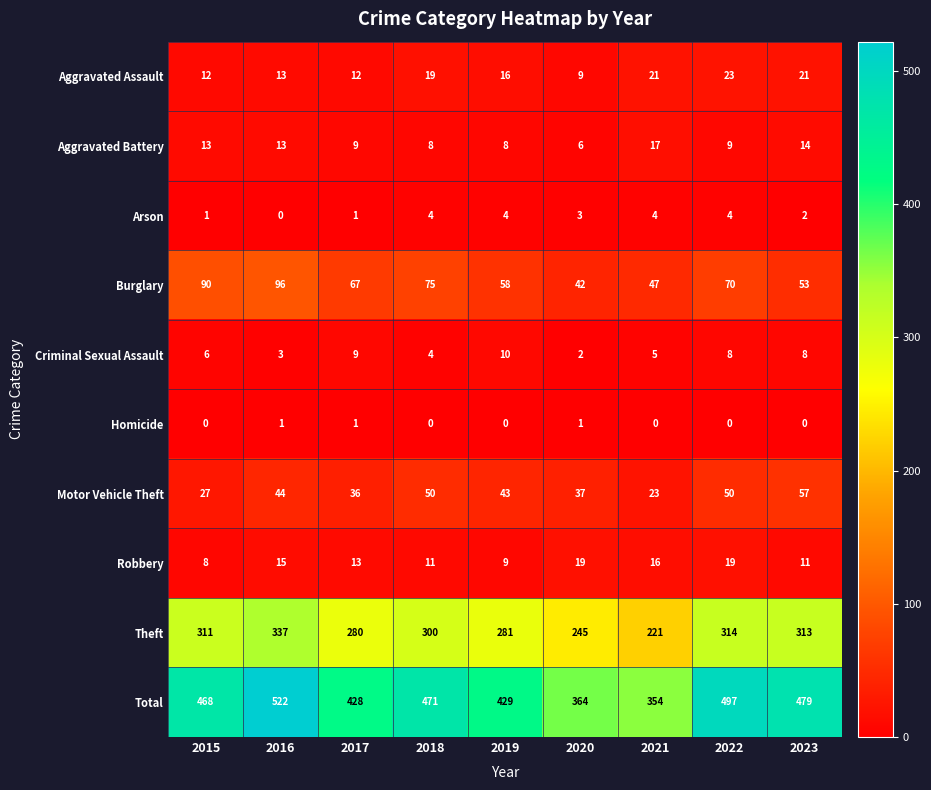

Is it true that Aggravated Assault equals 13 at 2016?

True